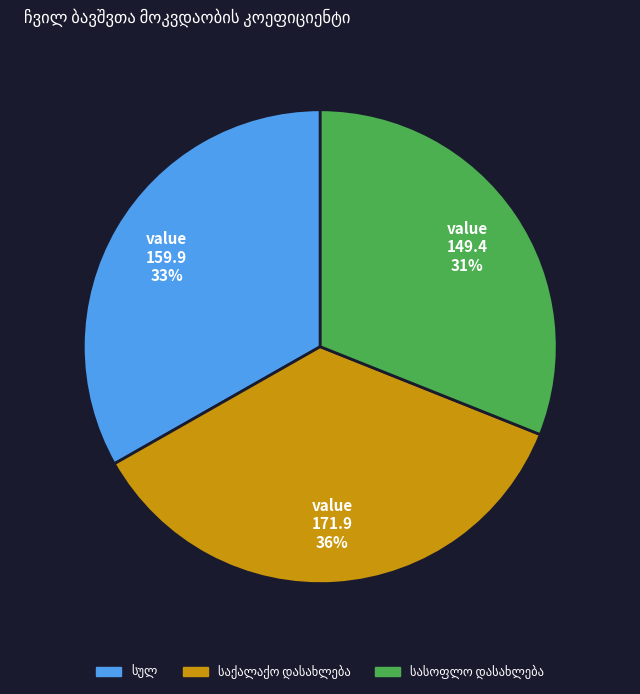

To the nearest percent, what is the difference between the largest and smallest slice percentages?

5%